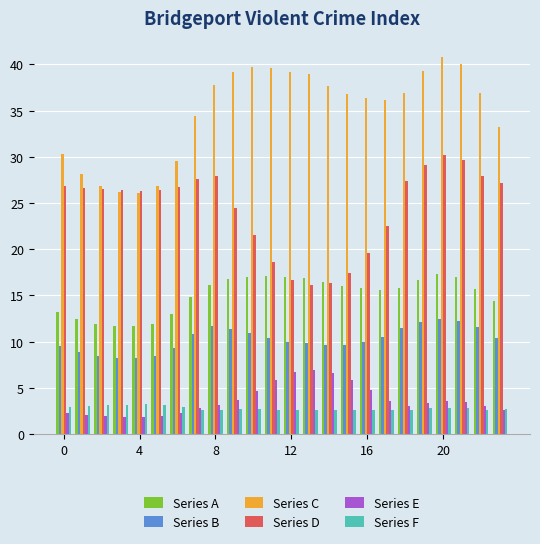

What is the lowest value of the Series E series?

1.9